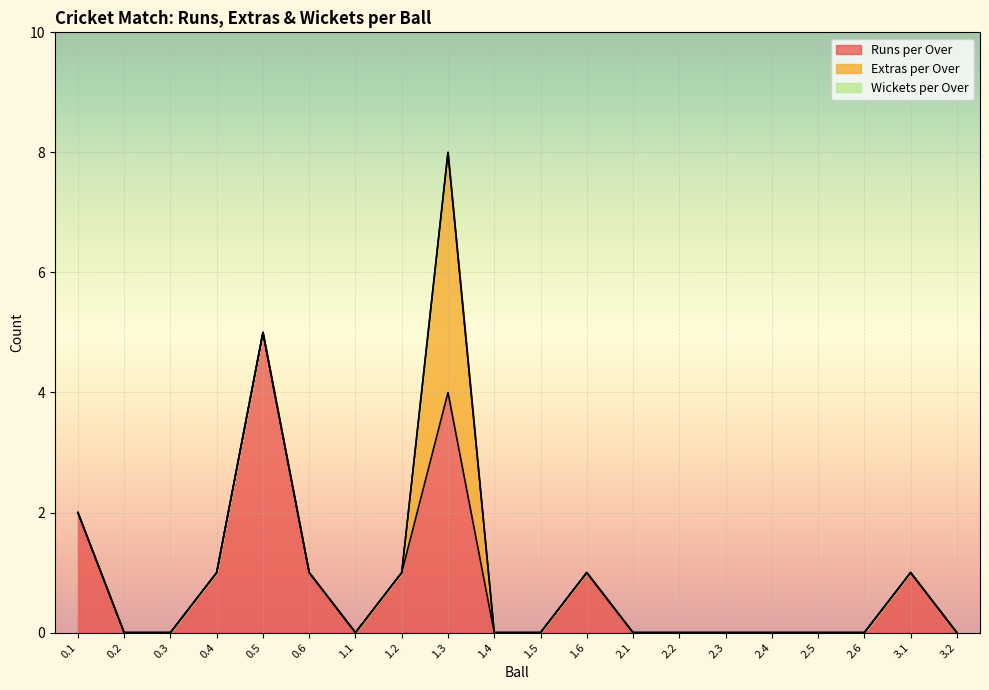

True or false: Extras per Over and Wickets per Over cross at least once.

False